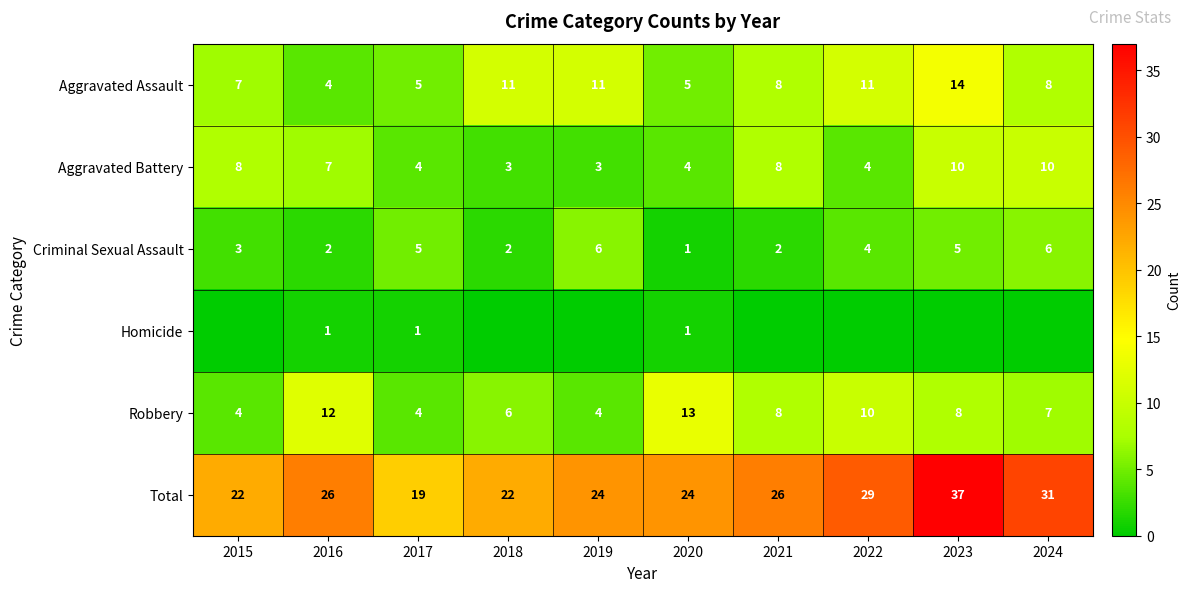

Is it true that Aggravated Assault equals 7 at 2015?

True